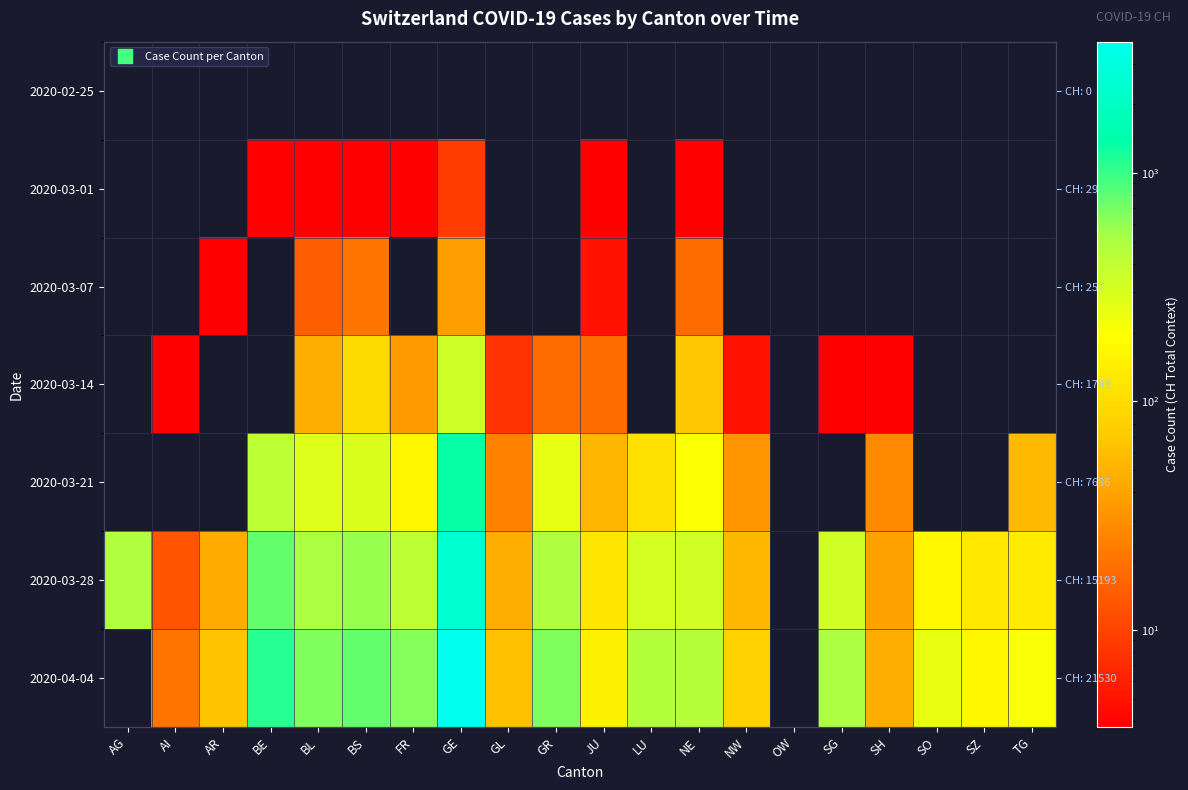

What is the approximate value of 2020-03-14 at BL?

47